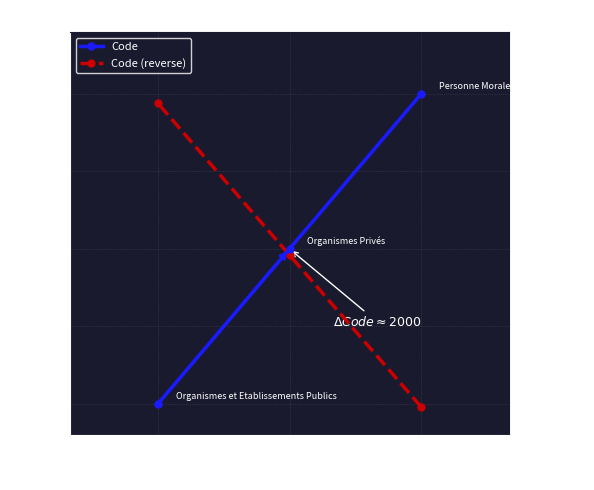

How many Code values are between 1000 and 3000?

3